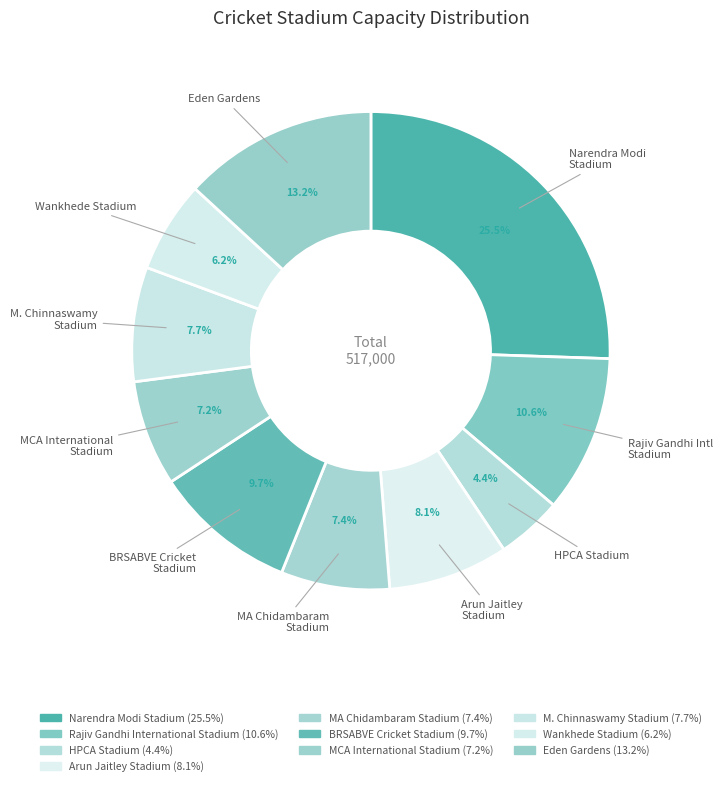

How many segments does this pie chart have?

10